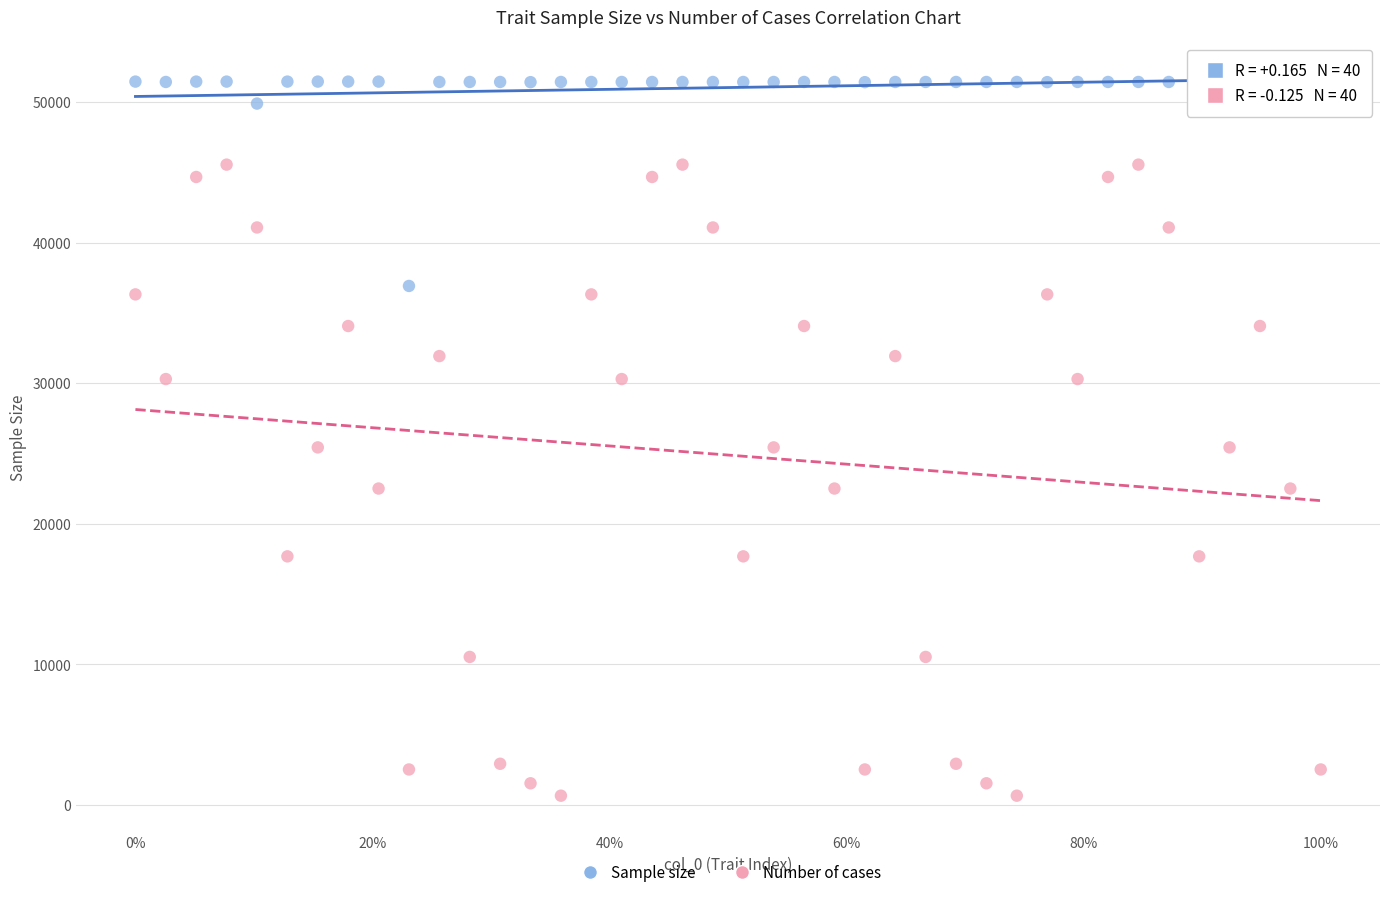

Which series reaches the maximum Y coordinate?

Sample size